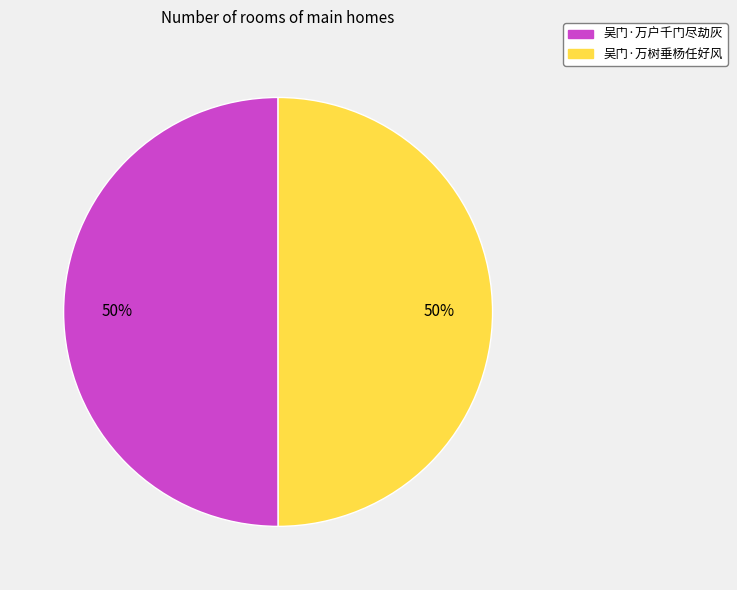

Do 吴门·万户千门尽劫灰 and 吴门·万树垂杨任好风 together represent more than half of the pie?

Yes